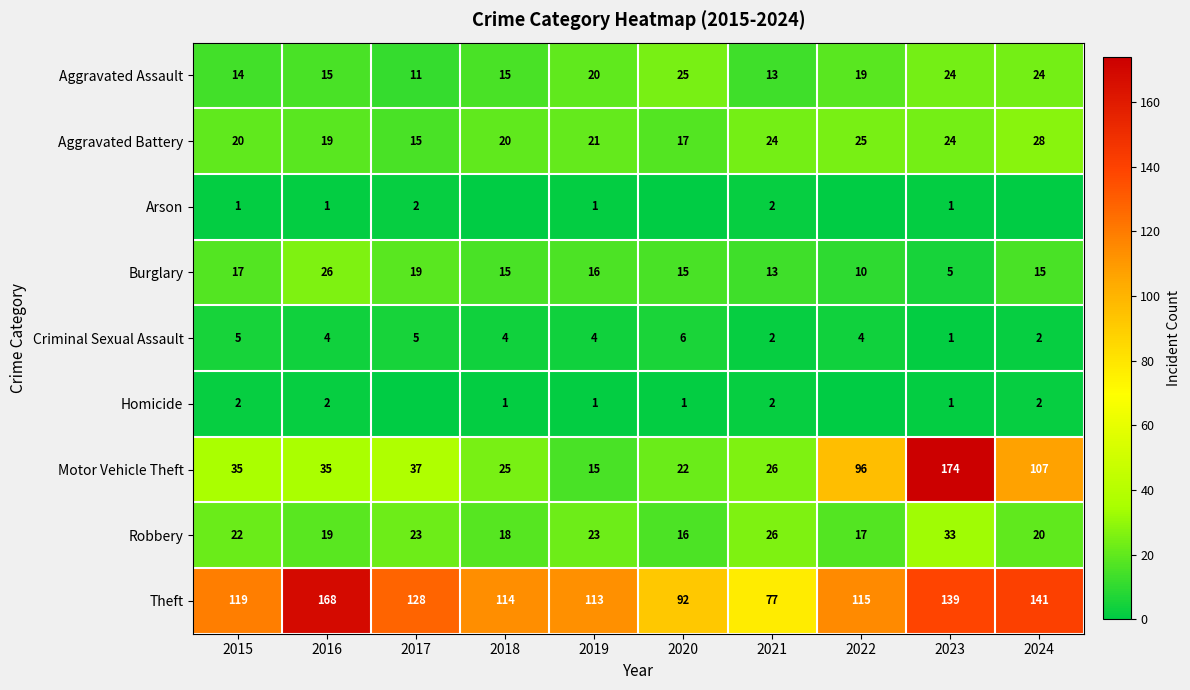

The Criminal Sexual Assault series shows 4 at 2022. True or false?

True